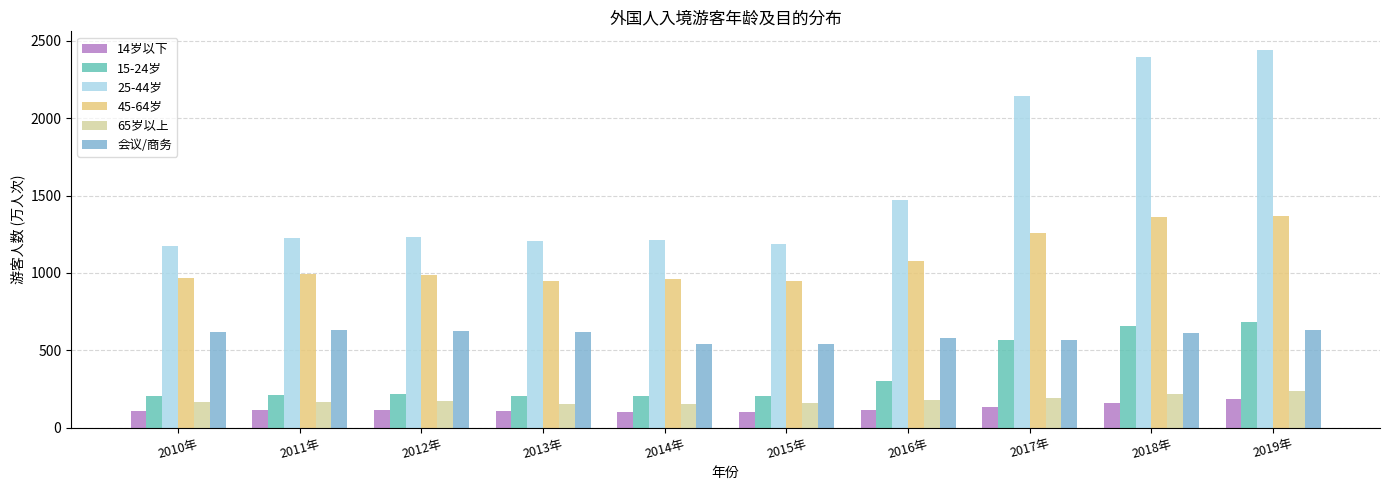

How many bars are there in each group?

6